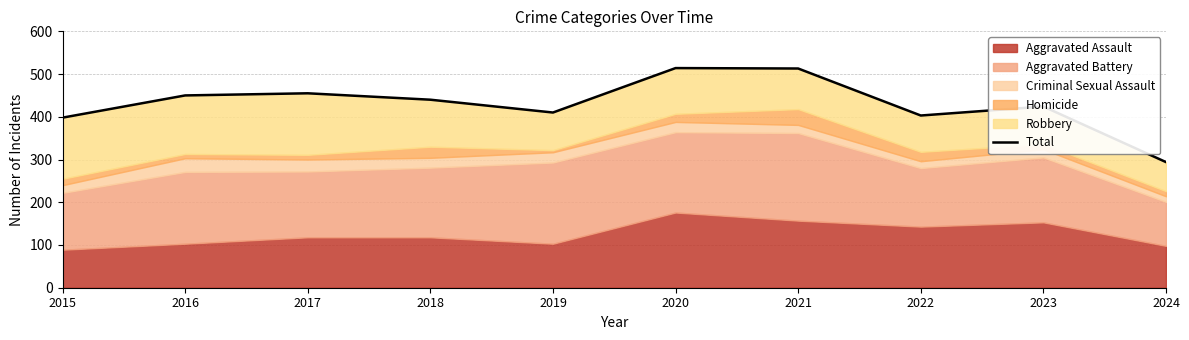

The chart shows a value of 785 at 2020. True or false?

False